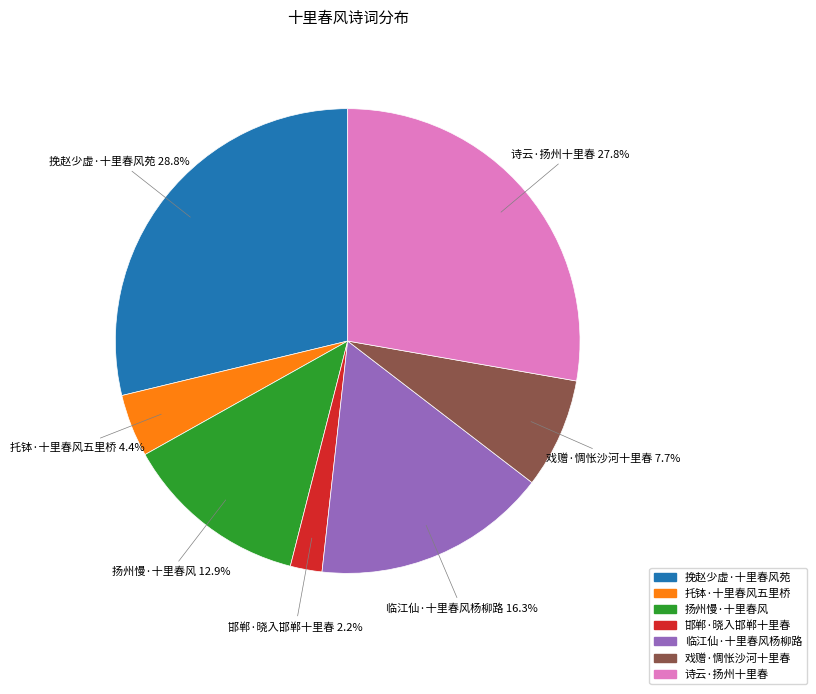

To the nearest percent, what is the average slice percentage?

14%